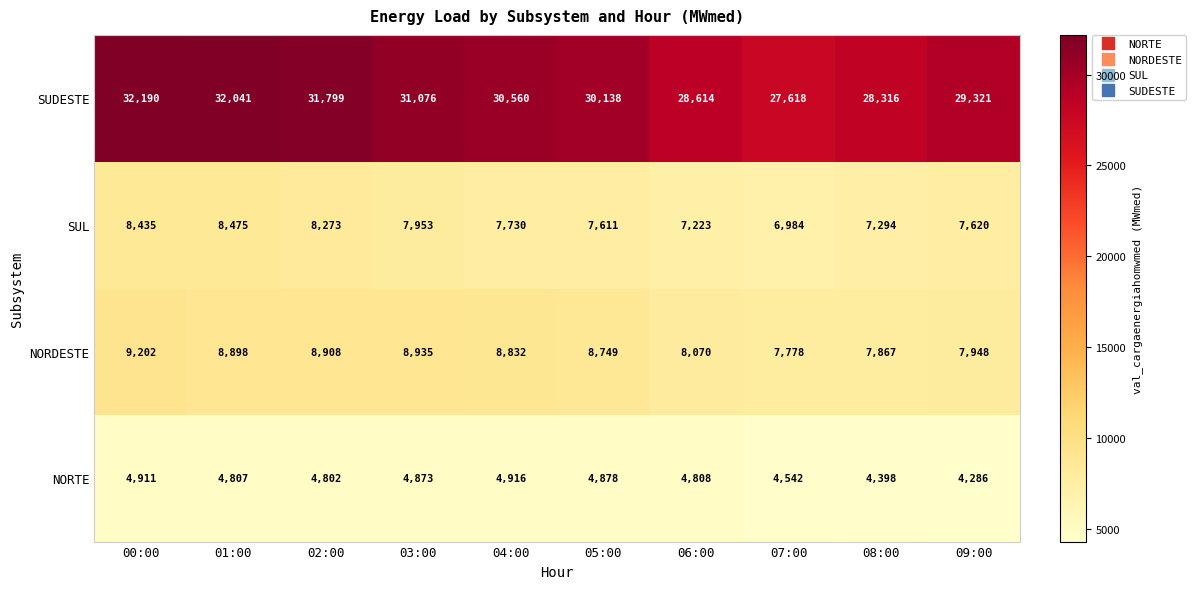

How many values in the SUL series are below 7730?

5